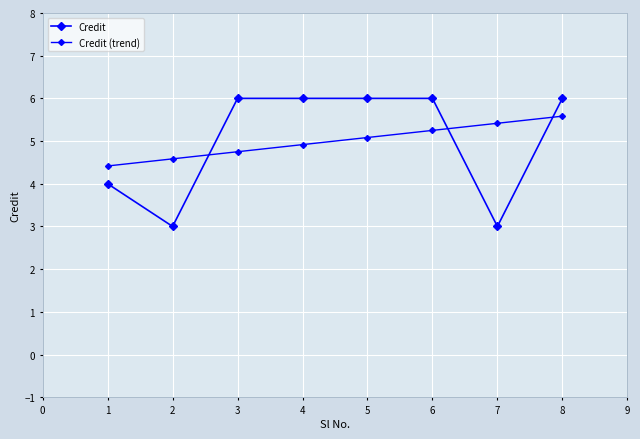

Reading left to right, transcribe all the data shown in this chart.

Credit: 4.0	3.0	6.0	6.0	6.0	6.0	3.0	6.0
Credit (trend): 4.4	4.6	4.7	4.9	5.1	5.2	5.4	5.6